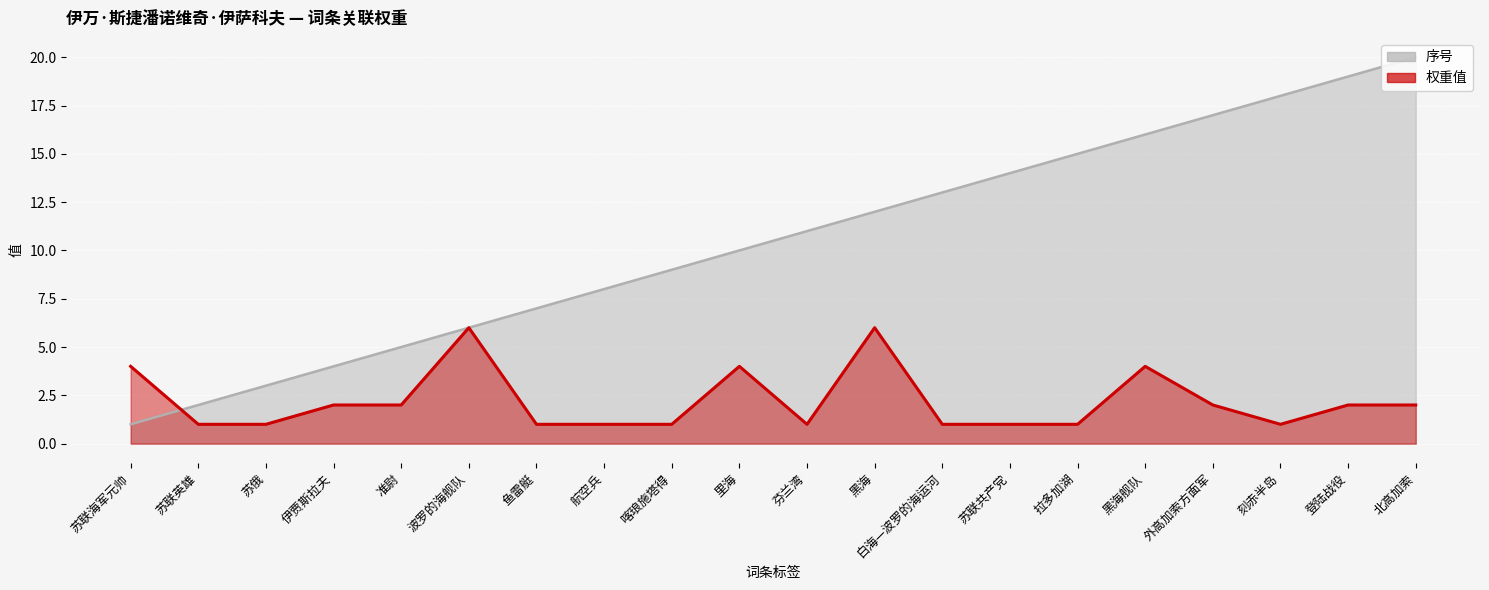

Rank the series at 北高加索 from lowest to highest value.

权重值, 序号